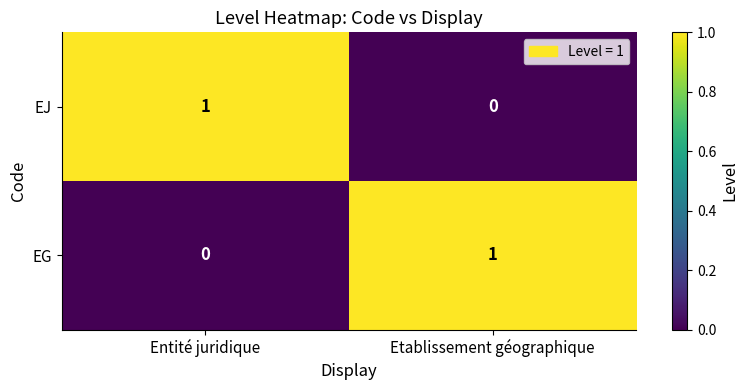

At which label is EJ closest to 0?

Etablissement géographique